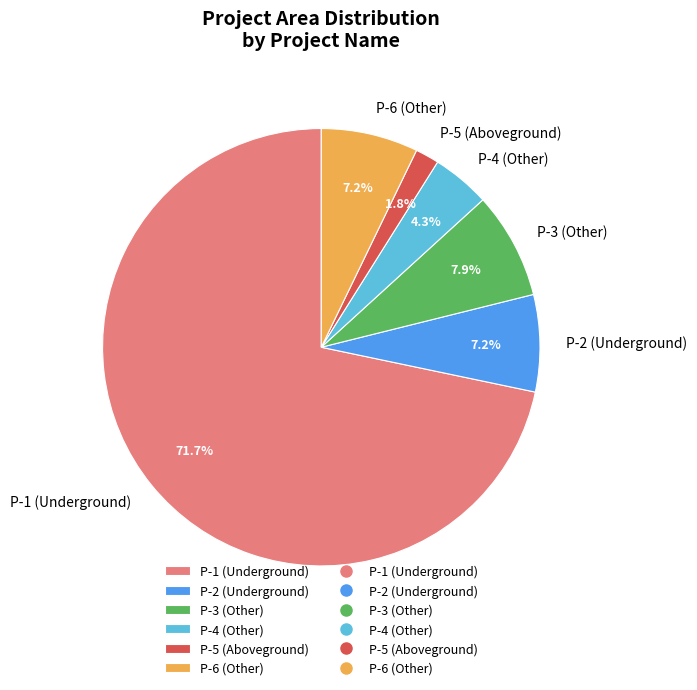

What is the largest slice in the pie chart?

P-1 (Underground)